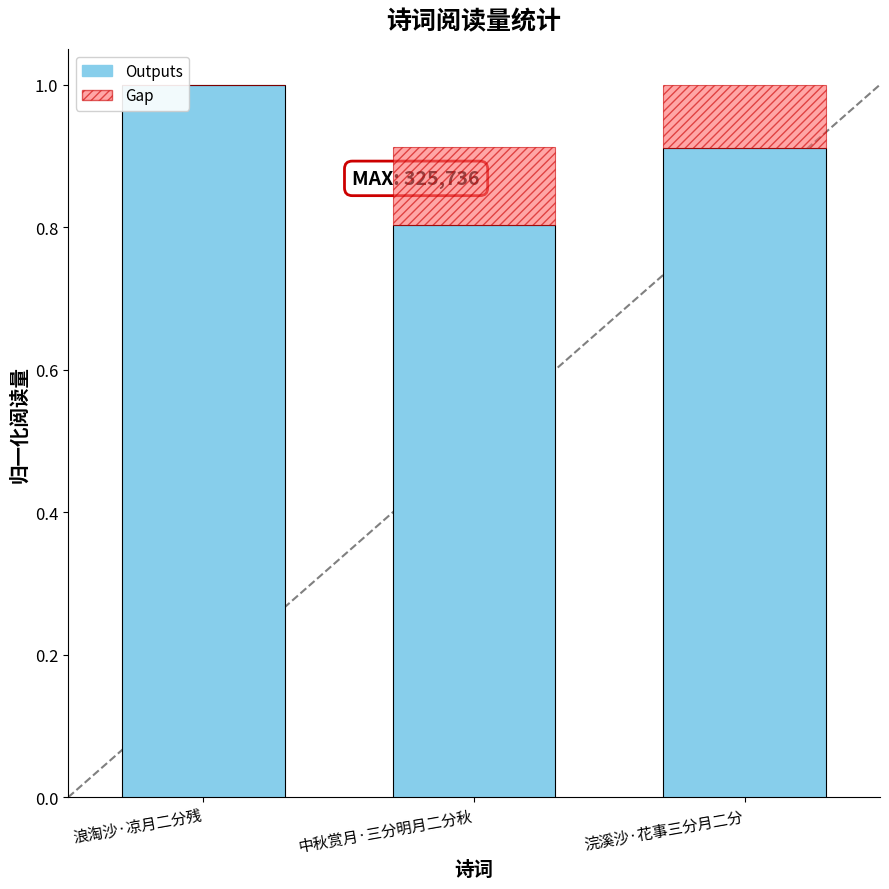

The Outputs series shows 1.0 at 浪淘沙·凉月二分残. True or false?

True